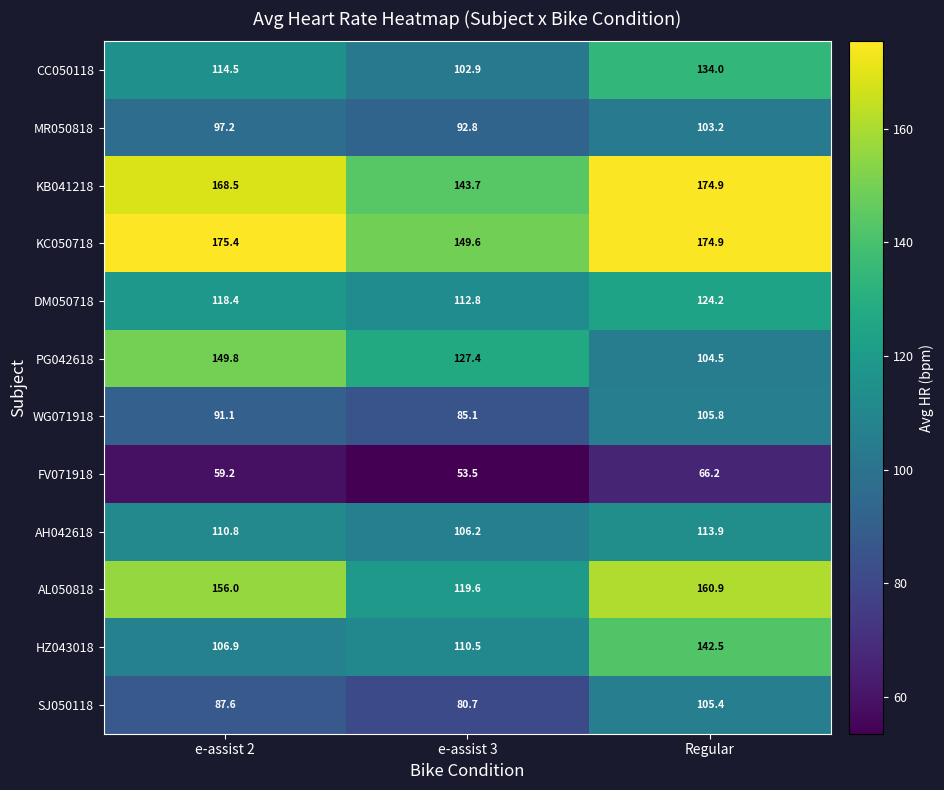

How many categories are shown in the chart?

3